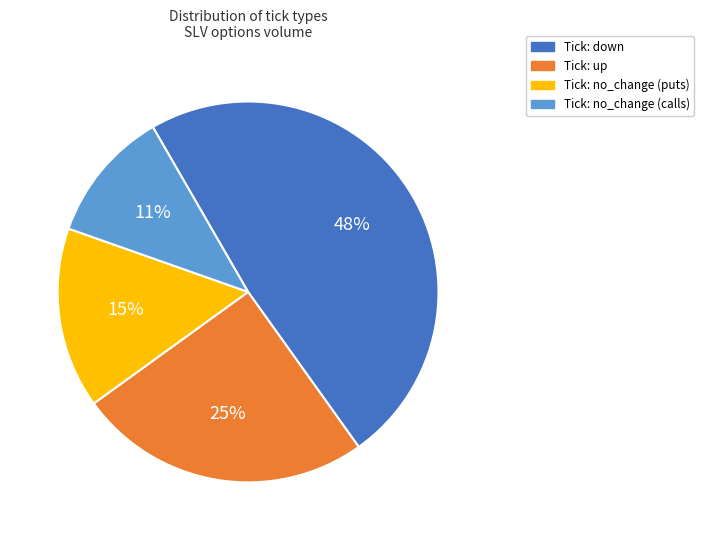

To the nearest percent, what is the difference between the largest and smallest slice percentages?

37%